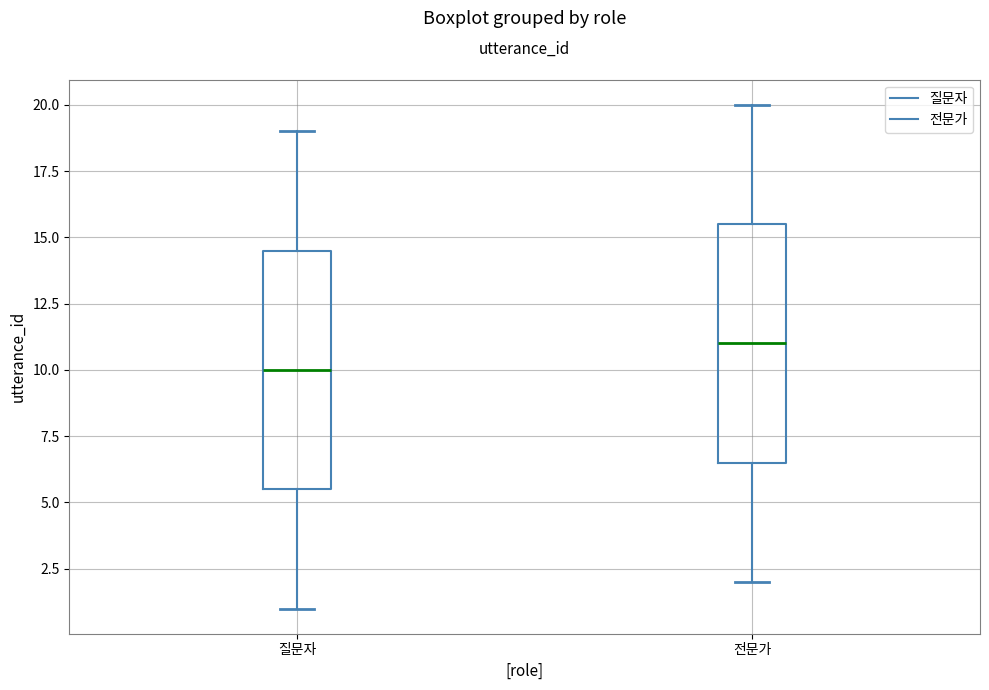

Where is the upper edge of the box for 전문가 on the y-axis? The values are not printed on the chart, so give them approximately, as read against the axis.

15.5